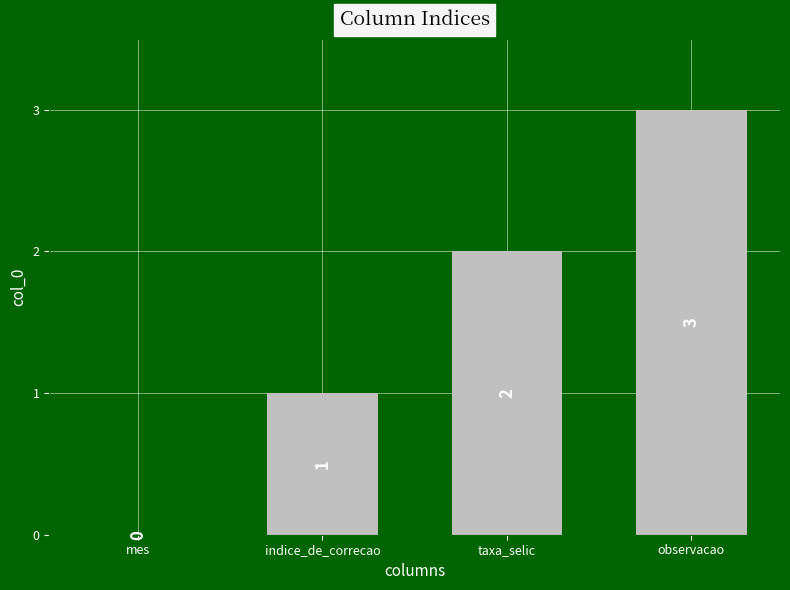

What is the change in value from mes to indice_de_correcao?

+1